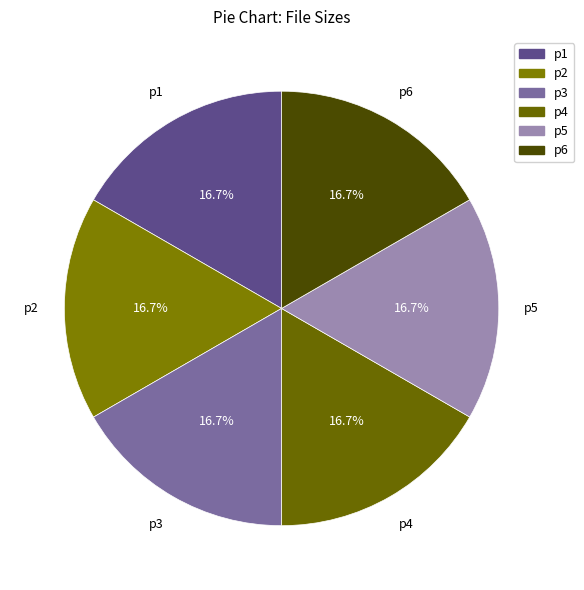

What is the total percentage of p3 and p1?

33.3%